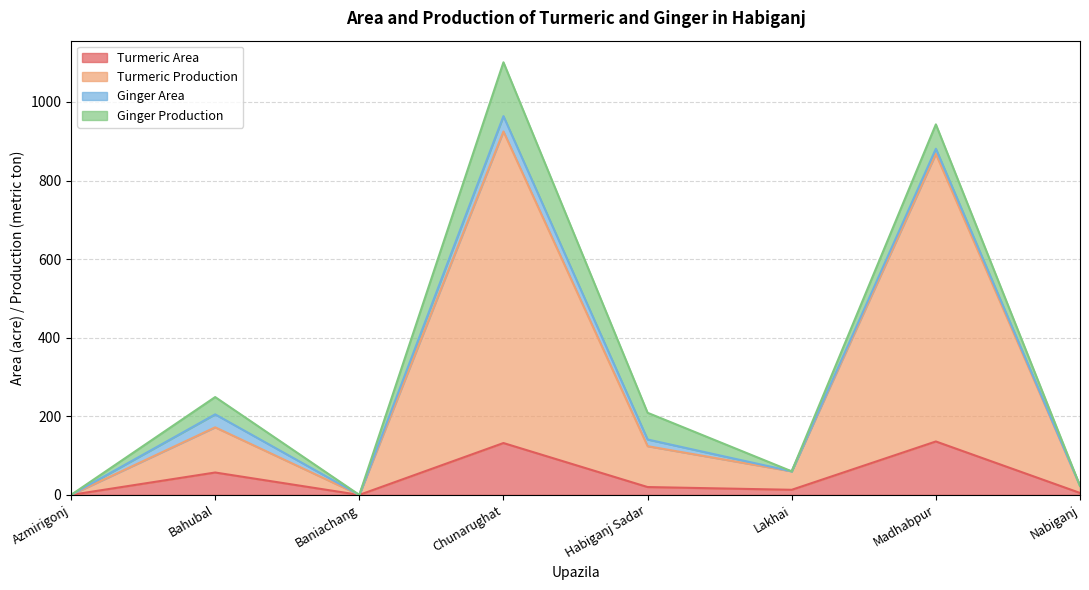

At which category is the sum across all series the highest?

Chunarughat